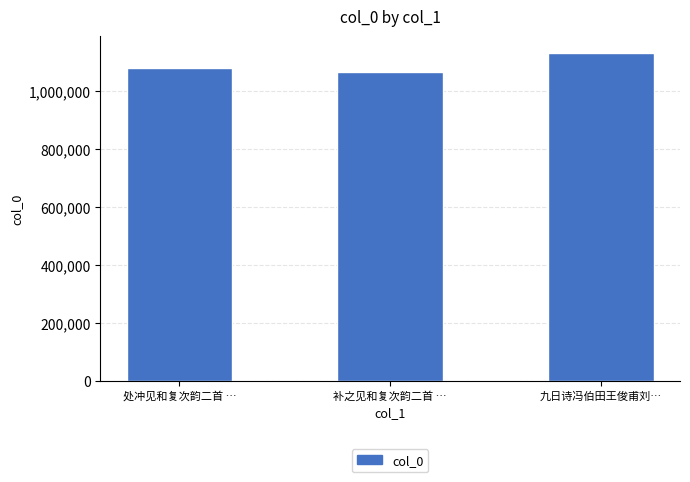

How many values are between 1066586 and 1134380?

3